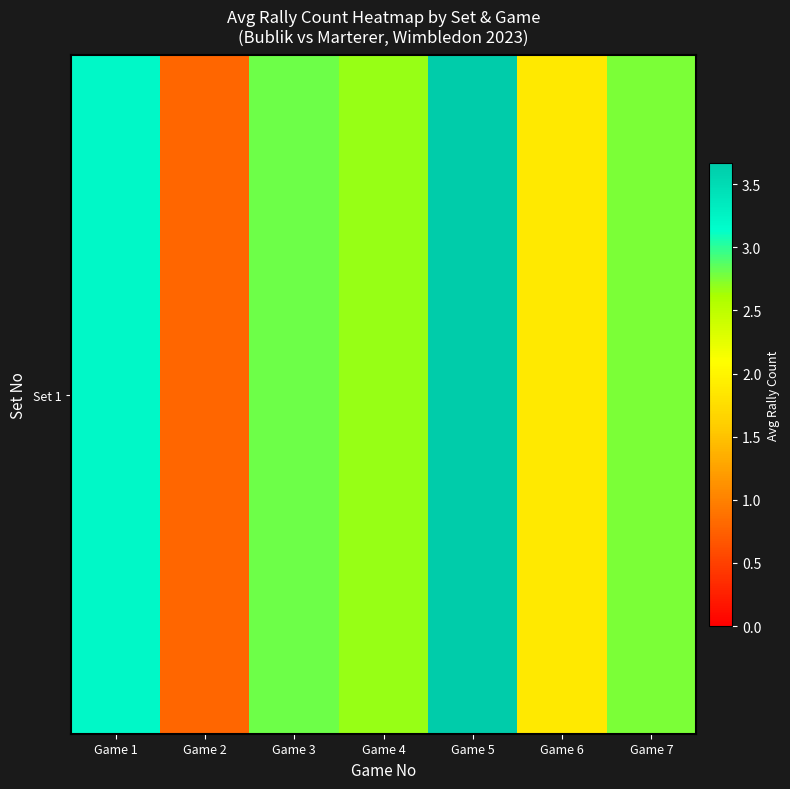

Rank the categories by value from highest to lowest.

Game 5, Game 1, Game 3, Game 7, Game 4, Game 6, Game 2